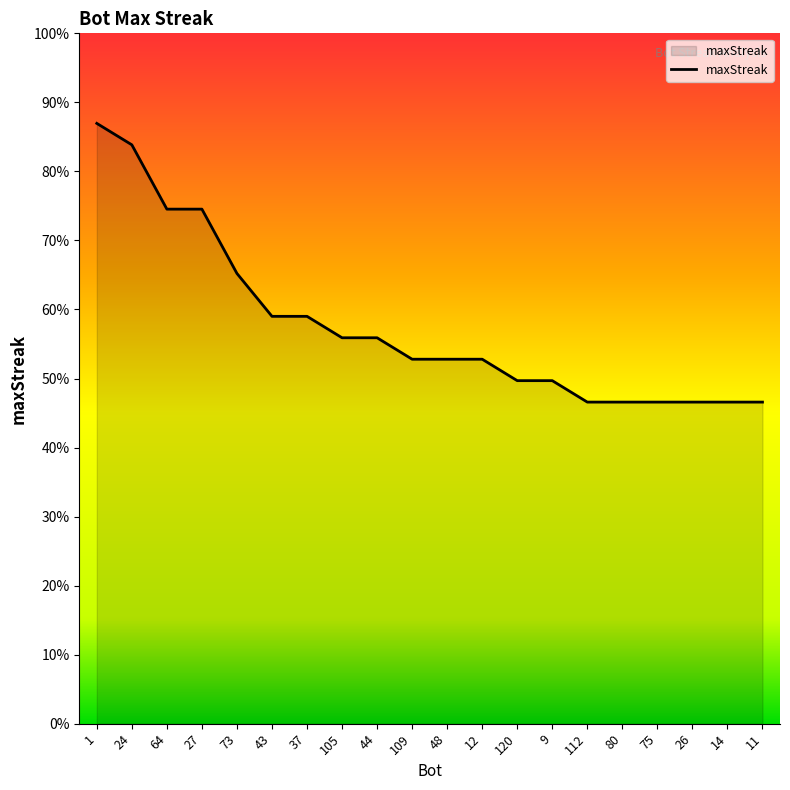

Does the chart display data point markers on the line(s)?

No